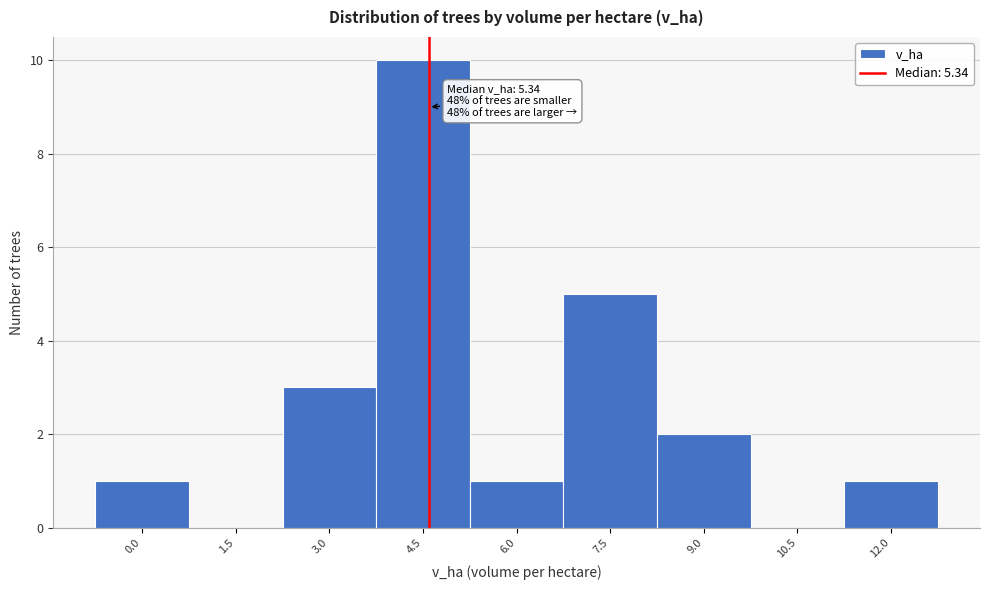

Reading left to right, extract all data points from this chart.

0.0=1	1.5=0	3.0=3	4.5=10	6.0=1	7.5=5	9.0=2	10.5=0	12.0=1